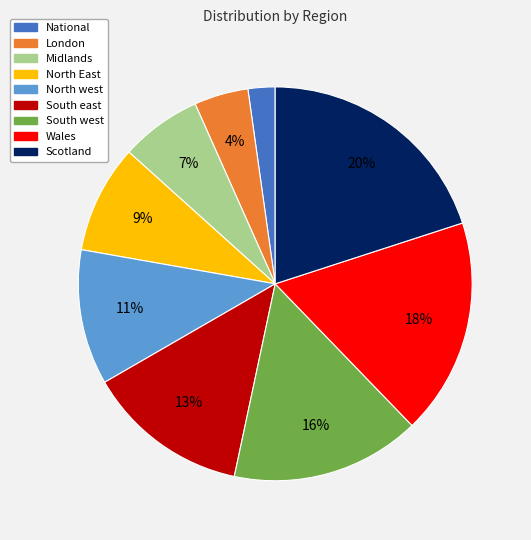

Is the sum of South east and North East greater than half?

No